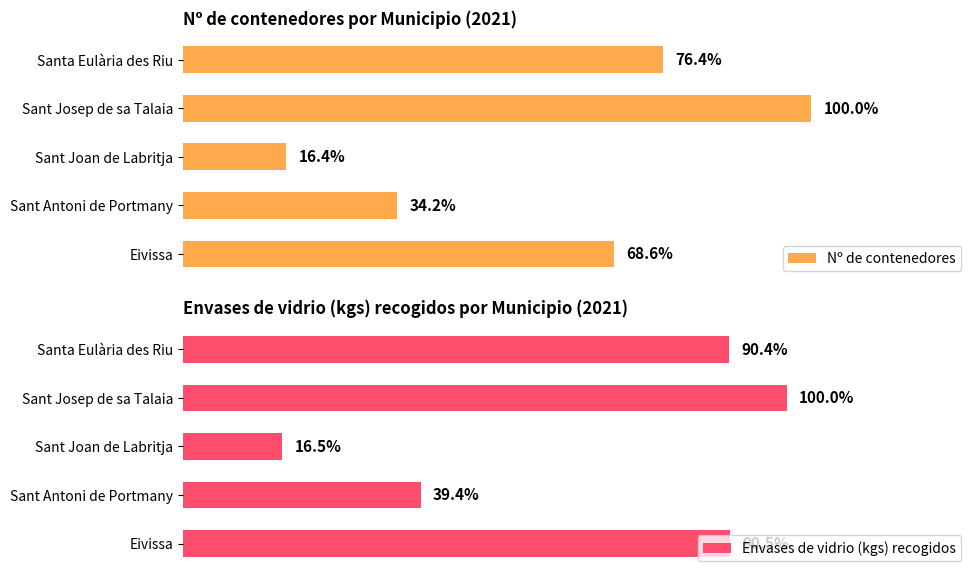

What are all the series names shown in the legend?

Nº de contenedores, Envases de vidrio (kgs) recogidos